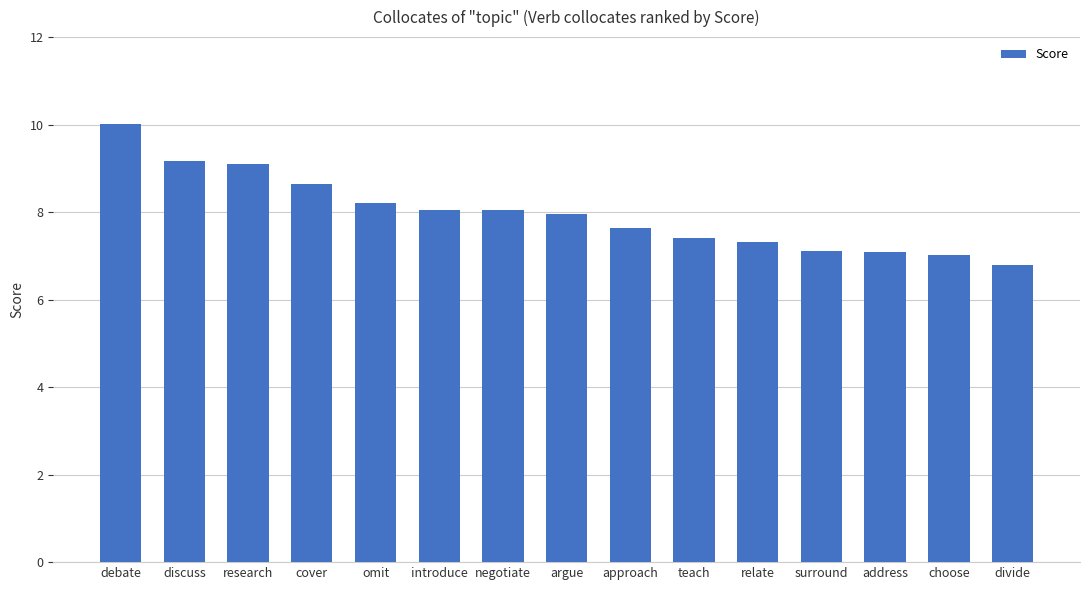

Read the value at relate.

7.3